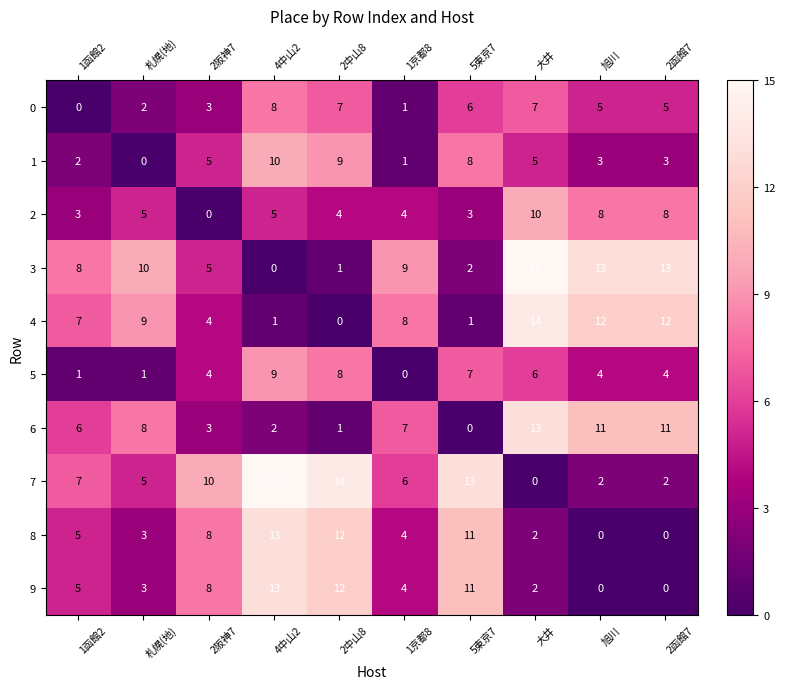

How many distinct data groups are displayed?

10